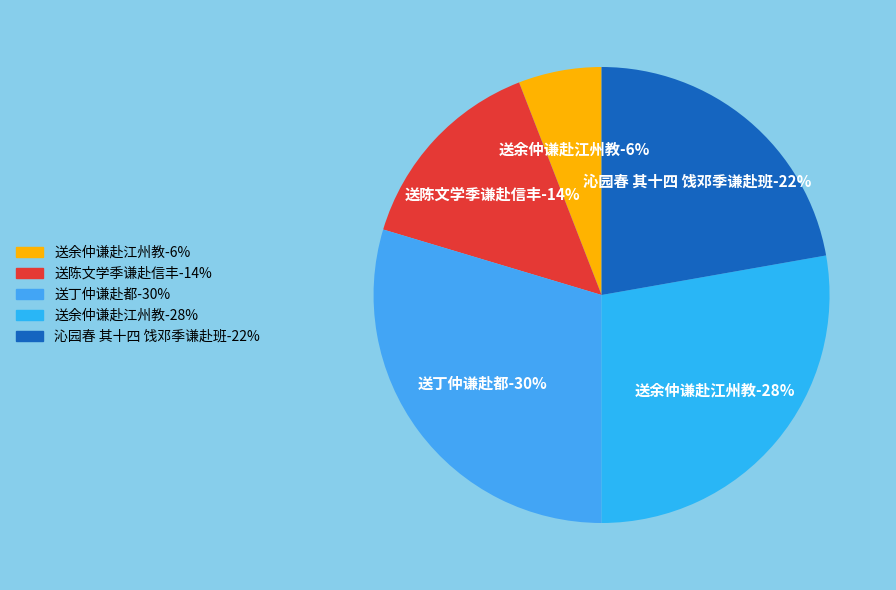

Count the number of slices in the pie.

5